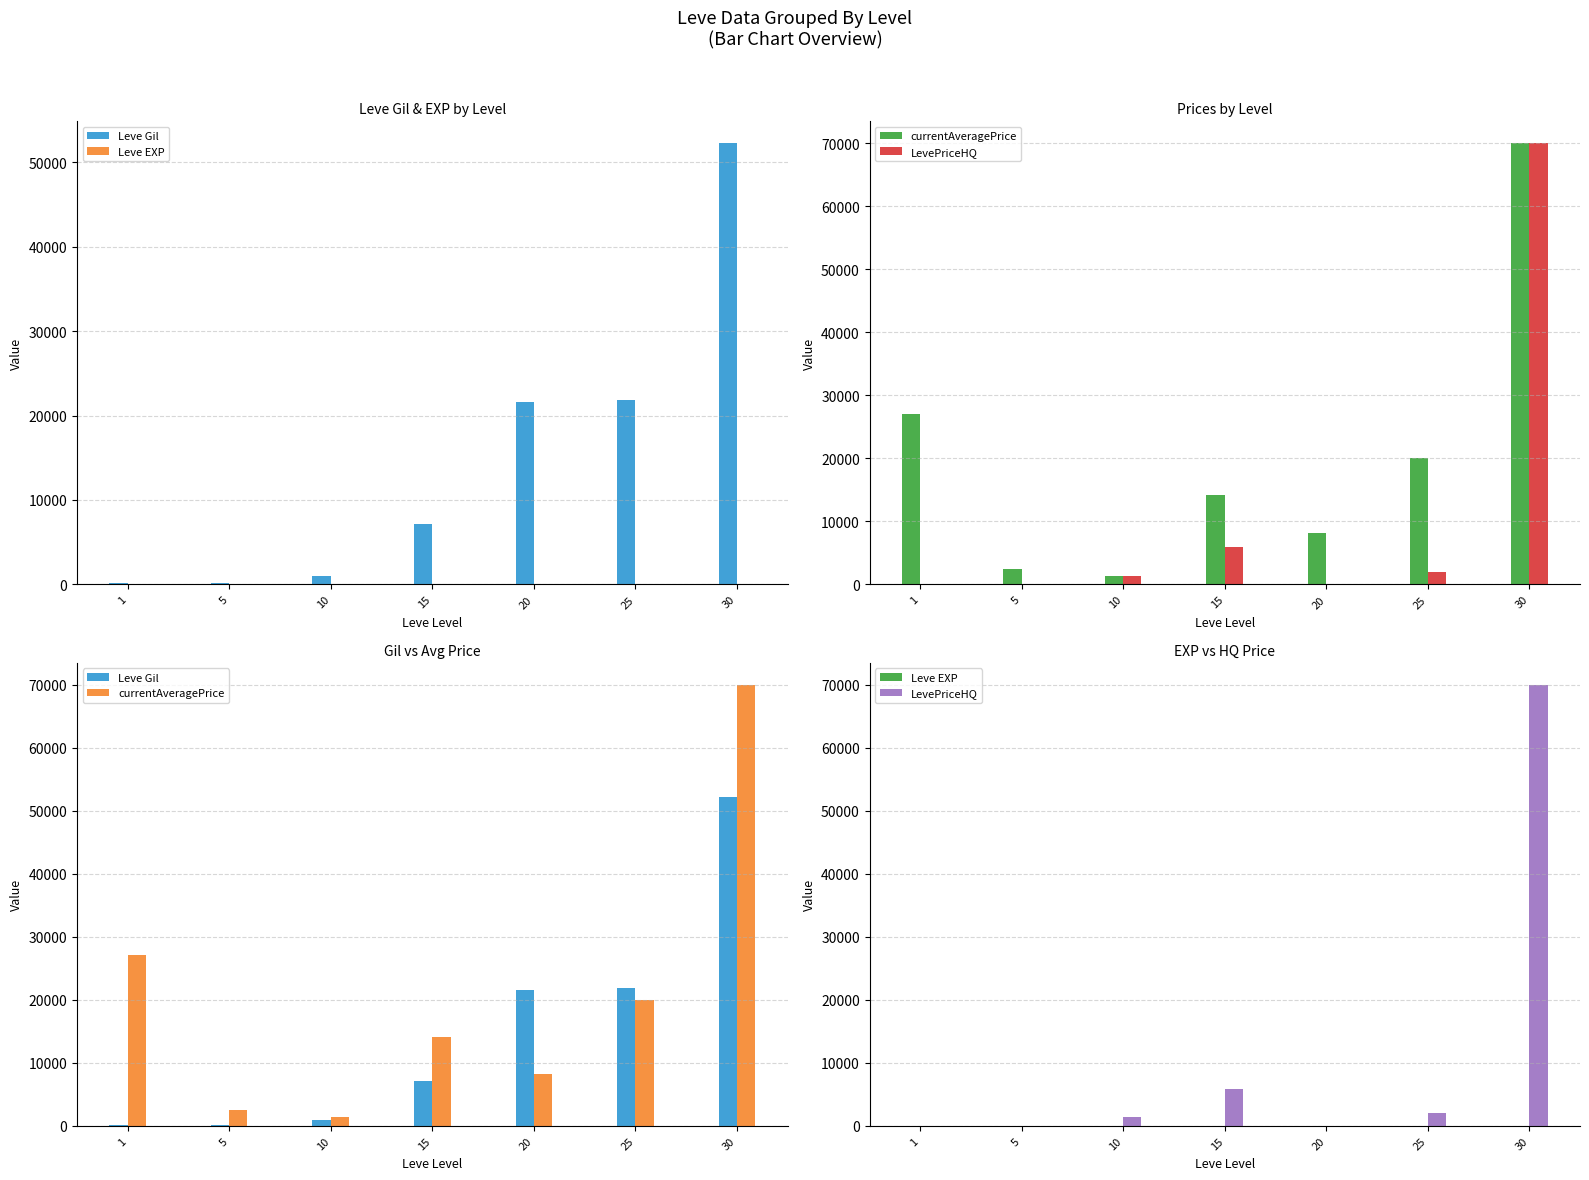

Reading left to right, extract all data points from this chart.

Leve Gil: 160	220	990	7170	21600	21830	52220
Leve EXP: 1	5	9	7	21	21	52
currentAveragePrice: 27128	2507	1339	14149	8237	20000	70001
LevePriceHQ: 0	0	1339	5903	0	2014	70001